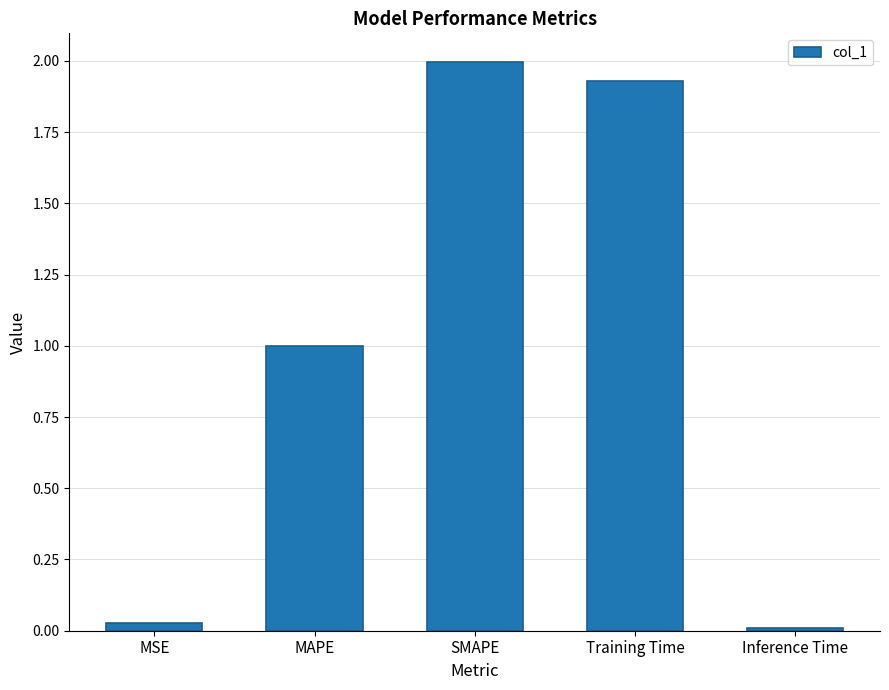

Is it true that the value at Training Time is 0.7?

False